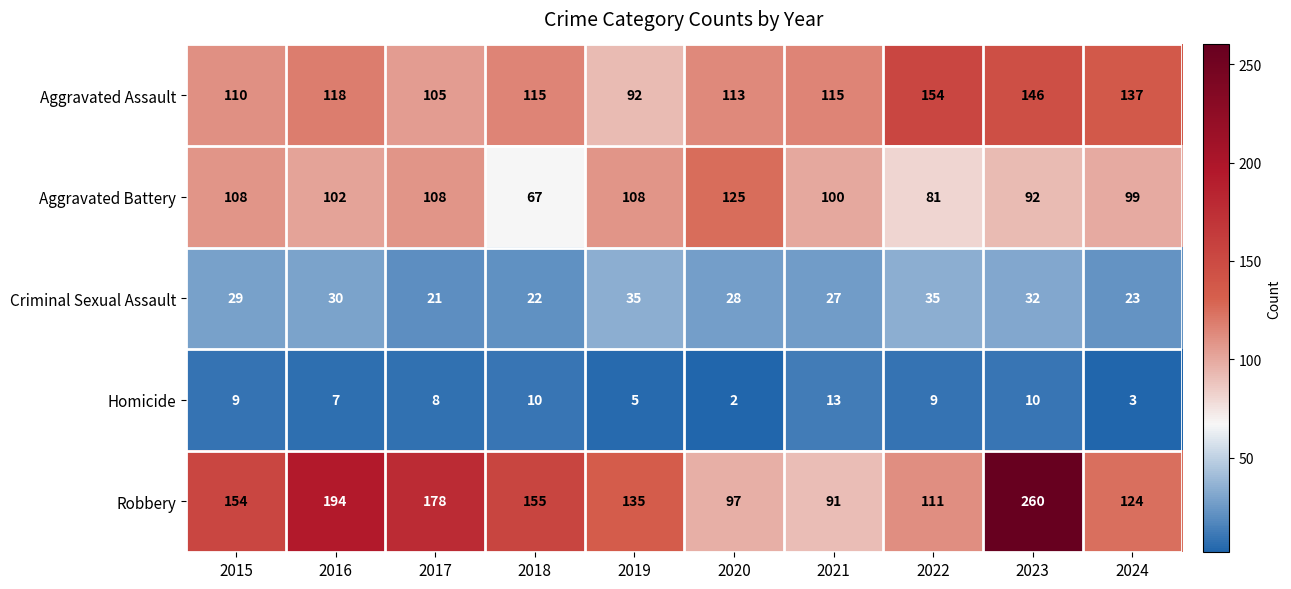

At how many categories does at least one series exceed 22?

10